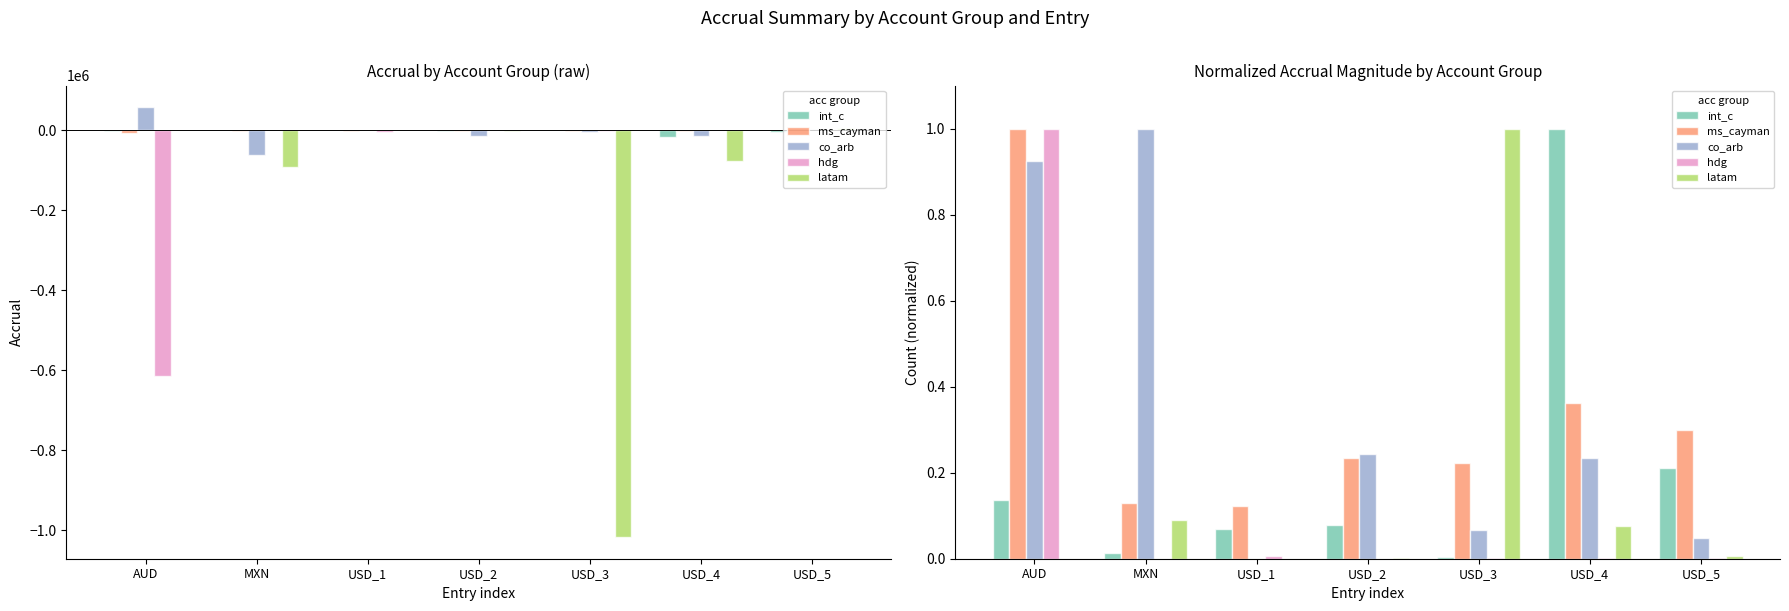

Which series has the largest range (max minus min)?

latam